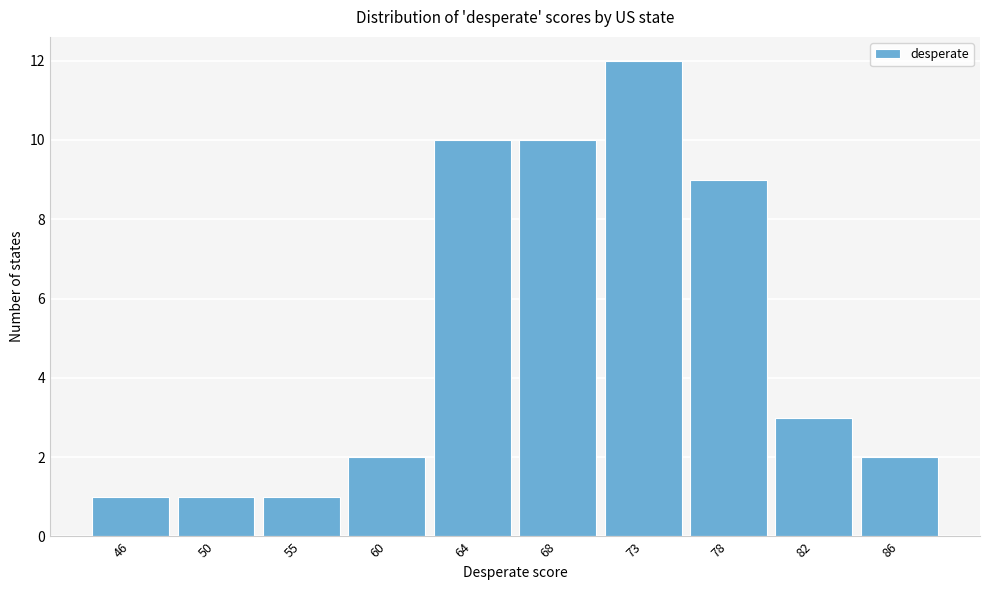

Reading right to left, extract all data points from this chart.

86=2	82=3	78=9	73=12	68=10	64=10	60=2	55=1	50=1	46=1